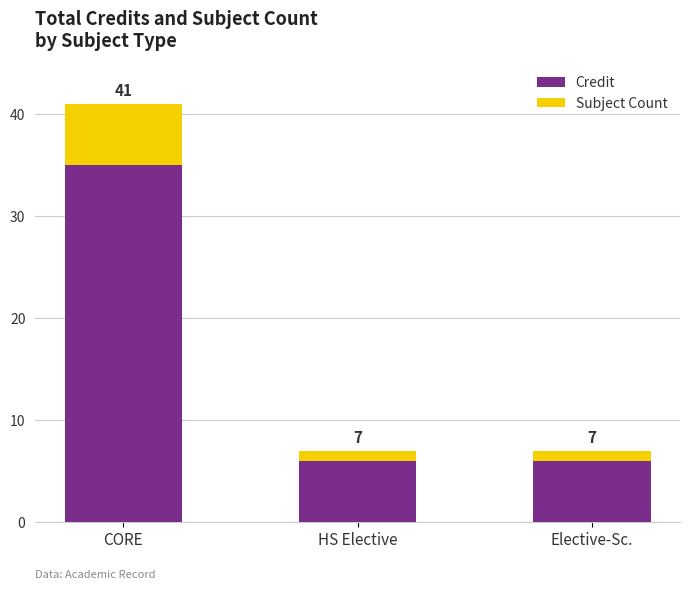

List the labels in order of Credit value, smallest first.

HS Elective, Elective-Sc., CORE